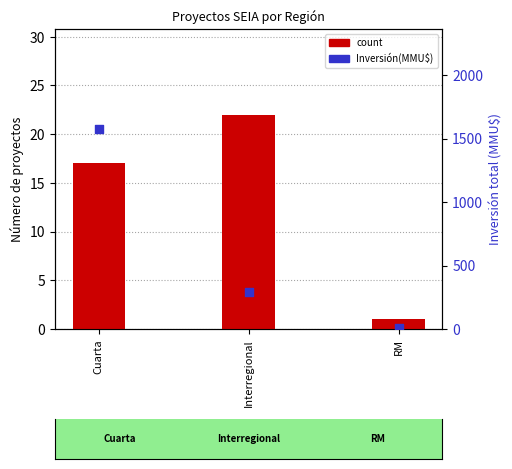

At how many categories does at least one series exceed 938?

1